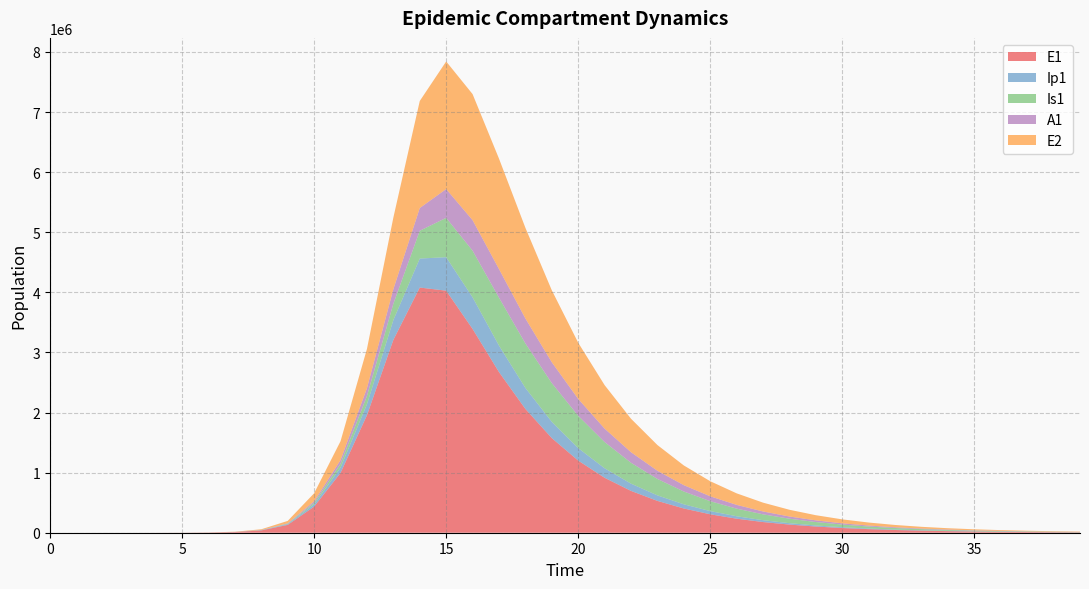

Reading right to left, list all the values displayed in this chart.

E1: 39=6696.4	38=8800.0	37=11564.3	36=15196.9	35=19970.7	34=26243.9	33=34487.8	32=45321.1	31=59557.4	30=78265.4	29=102849.5	28=135155.2	27=177607.2	26=233391.0	25=306691.1	24=403002.2	23=529535.1	22=695739.2	21=913954.2	20=1200141.1	19=1574364.2	18=2059554.2	17=2672969.9	16=3390648.8	15=4027205.6	14=4079191.1	13=3208439.3	12=1954816.1	11=995166.9	10=434377.4	9=130784.9	8=38393.7	7=11187.1	6=3252.6	5=945.1	4=274.5	3=79.7	2=23.1	1=6.3	0=0.0
Ip1: 39=1161.6	38=1526.5	37=2006.0	36=2636.1	35=3464.2	34=4552.4	33=5982.4	32=7861.6	31=10331.1	30=13576.2	29=17840.5	28=23444.1	27=30807.4	26=40482.4	25=53193.7	24=69890.7	23=91813.6	22=120570.5	21=158210.0	20=207229.8	19=270323.1	18=349228.8	17=440785.7	16=526222.7	15=557069.1	14=482637.3	13=329365.3	12=182580.9	11=88601.7	10=37207.0	9=11046.1	8=3229.3	7=939.8	6=273.1	5=79.4	4=23.0	3=6.7	2=1.9	1=0.5	0=0.0
Is1: 39=3756.6	38=4935.5	37=6484.0	36=8517.4	35=11186.8	34=14690.0	33=19285.0	32=25308.1	31=33195.8	30=43512.4	29=56982.4	28=74527.9	27=97306.6	26=126744.3	25=164543.6	24=212638.9	23=273035.1	22=347422.8	21=436381.6	20=537880.1	19=644702.4	18=740664.7	17=797067.3	16=776045.6	15=654623.4	14=462211.8	13=271557.5	12=137375.6	11=62955.5	10=25712.1	9=7558.4	8=2203.3	7=640.7	6=186.3	5=54.2	4=15.9	3=4.8	2=1.7	1=0.9	0=1.0
A1: 39=1834.6	38=2410.5	37=3167.0	36=4160.6	35=5465.5	34=7178.5	33=9426.6	32=12375.6	31=16241.3	30=21304.3	29=27927.0	28=36575.6	27=47843.5	26=62476.8	25=81396.1	24=105703.9	23=136658.0	22=175571.5	21=223567.4	20=281058.1	19=346732.0	18=415715.1	17=476558.5	16=507597.5	15=479026.7	14=378350.7	13=242867.8	12=130033.1	11=61805.4	10=25700.9	9=7603.9	8=2220.7	7=646.1	6=187.7	5=54.5	4=15.8	3=4.5	2=1.2	1=0.2	0=0.0
E2: 39=5770.0	38=7557.9	37=9899.6	36=12966.6	35=16983.2	34=22243.3	33=29131.0	32=38149.1	31=49954.9	30=65407.0	29=85626.4	28=112074.5	27=146652.7	26=191828.2	25=250788.2	24=327619.8	23=427500.5	22=556840.7	21=723219.9	20=934684.1	19=1197268.1	18=1507935.2	17=1837259.4	16=2097309.0	15=2123160.9	14=1780656.4	13=1190771.9	12=652595.8	11=313994.2	10=133450.9	9=39675.9	8=11604.1	7=3377.5	6=981.7	5=285.2	4=82.9	3=24.1	2=7.0	1=1.9	0=0.0